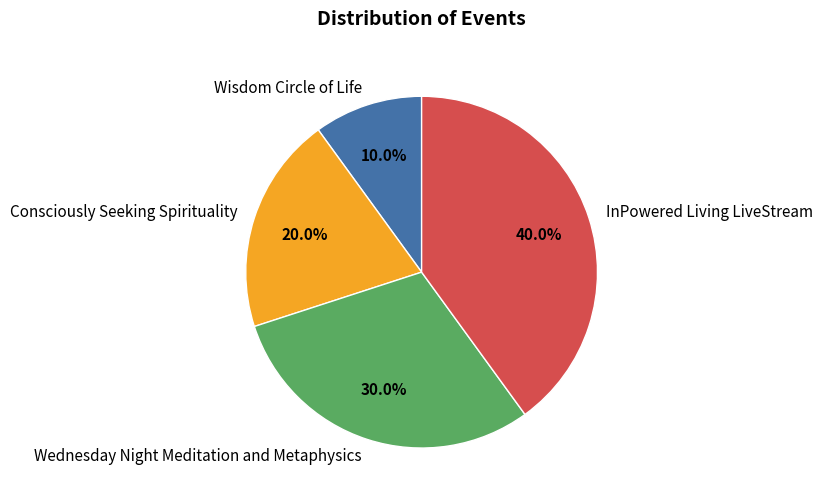

Which slice is the largest?

InPowered Living LiveStream